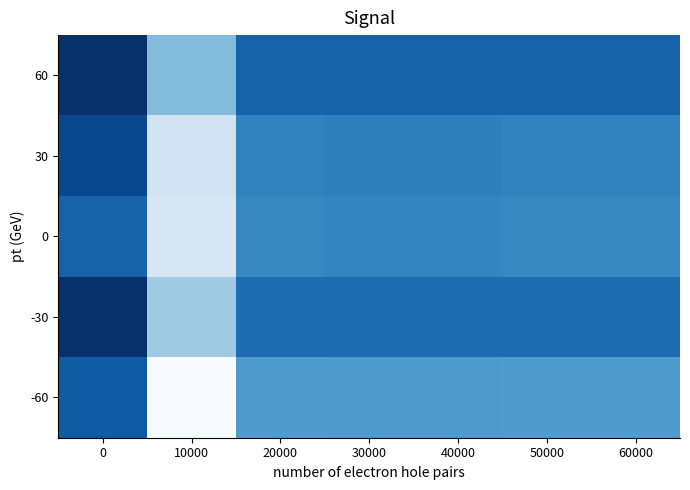

Rank the series by their maximum value, from lowest to highest.

0, -60, 30, 60, -30